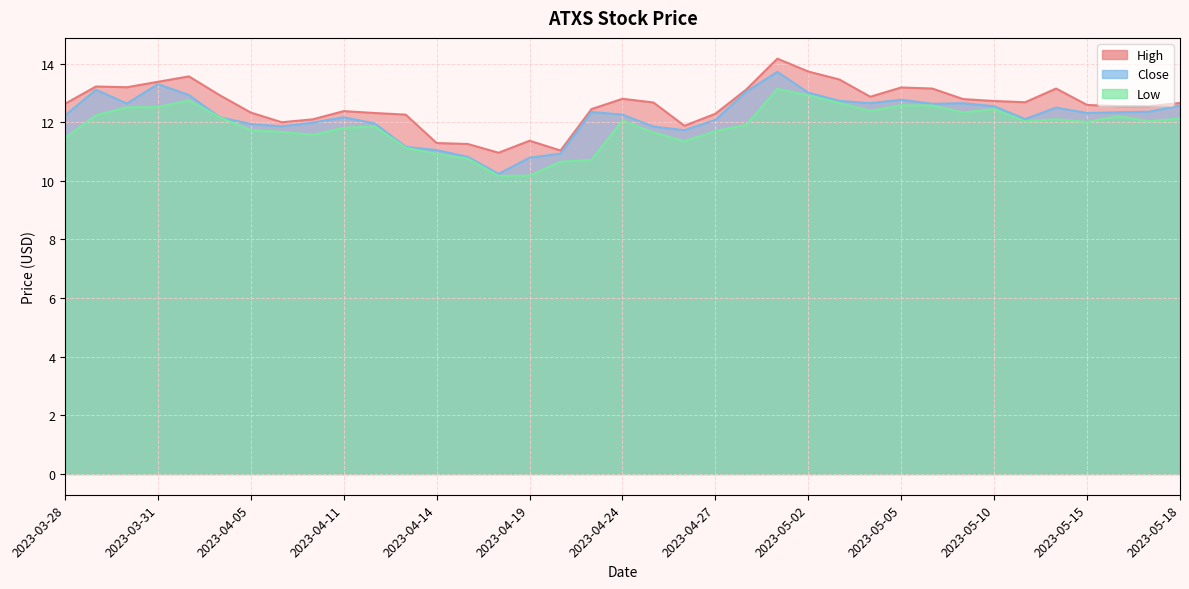

True or false: Low has a value of 10.6 at 2023-04-20.

True